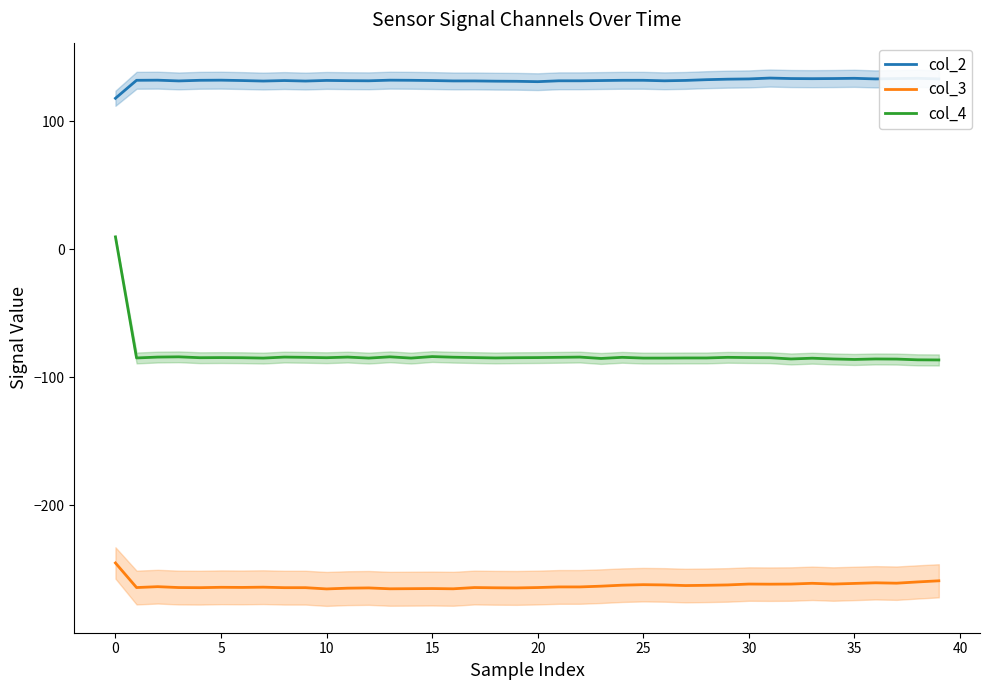

Is it true that col_2 equals 70.6 at 20?

False